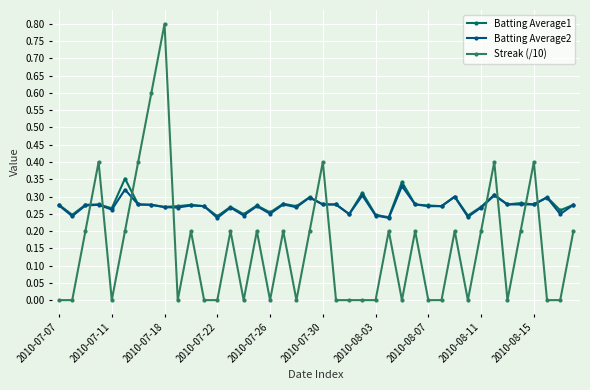

What is the sum of all Batting Average1 values?

11.0